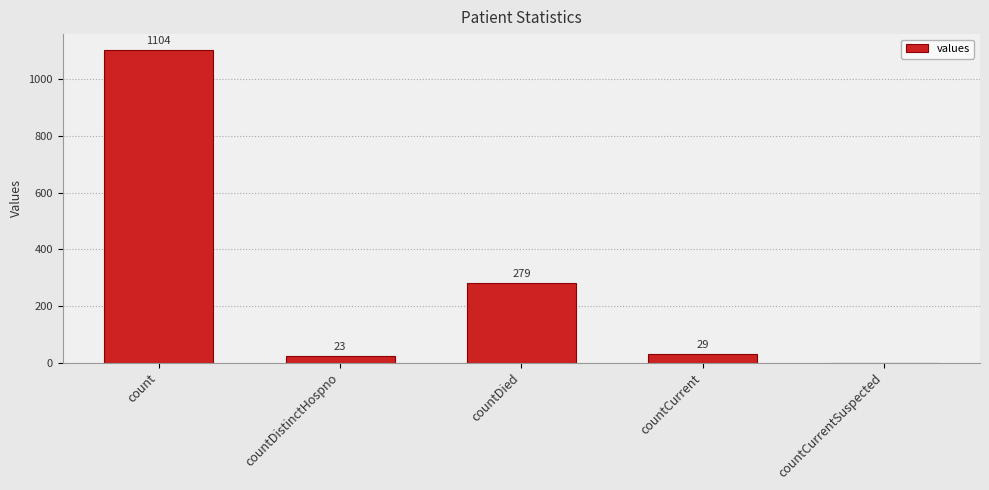

Does the chart contain stacked bars?

No